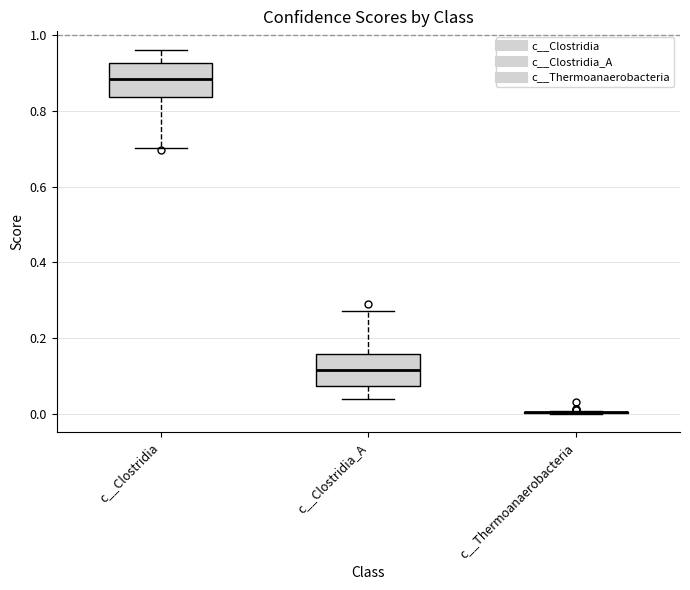

Reading left to right, read every box against the y-axis: the position of its median line, the range the box covers, and the ends of its whiskers. The values are not printed on the chart, so give them approximately, as read against the axis.

c__Clostridia: median 0.88, box 0.84 to 0.92, whiskers 0.70 to 0.96
c__Clostridia_A: median 0.12, box 0.08 to 0.16, whiskers 0.04 to 0.28
c__Thermoanaerobacteria: box collapsed to a line at 0.00, whiskers 0.00 to 0.00